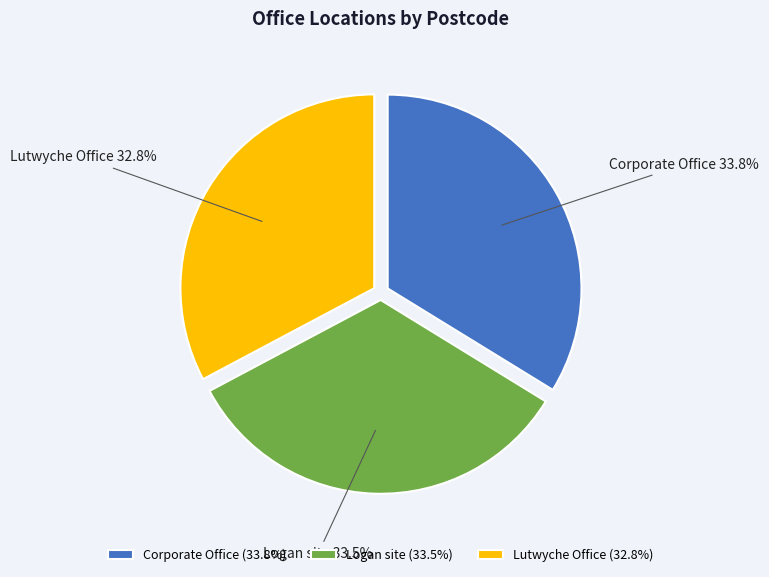

Is the sum of Corporate Office and Lutwyche Office greater than half?

Yes